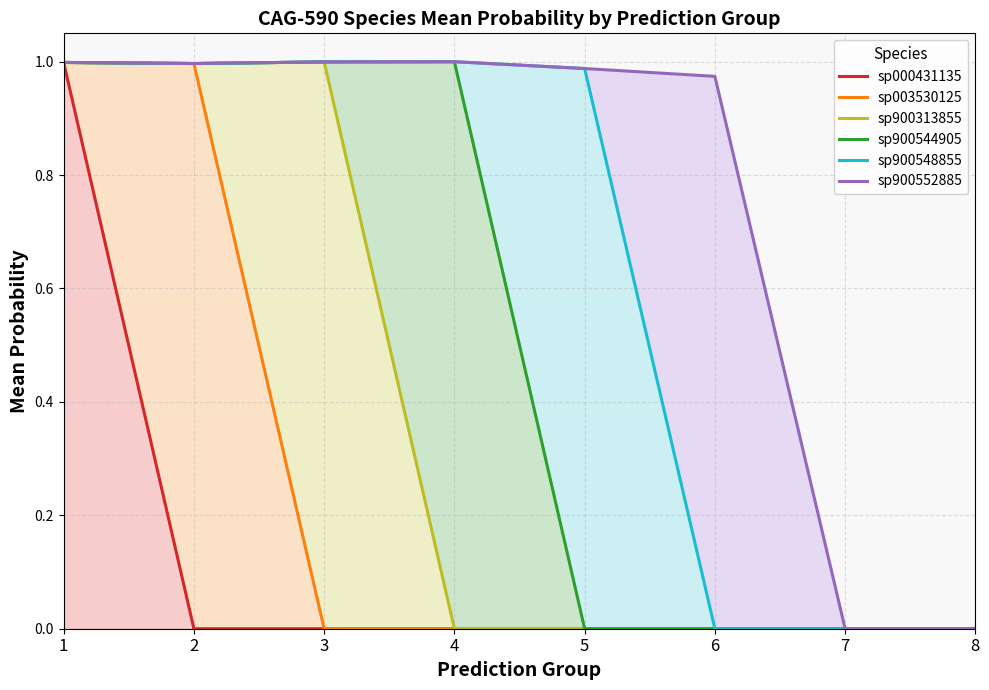

True or false: sp900548855 has more than 1 points higher than both neighbors.

False